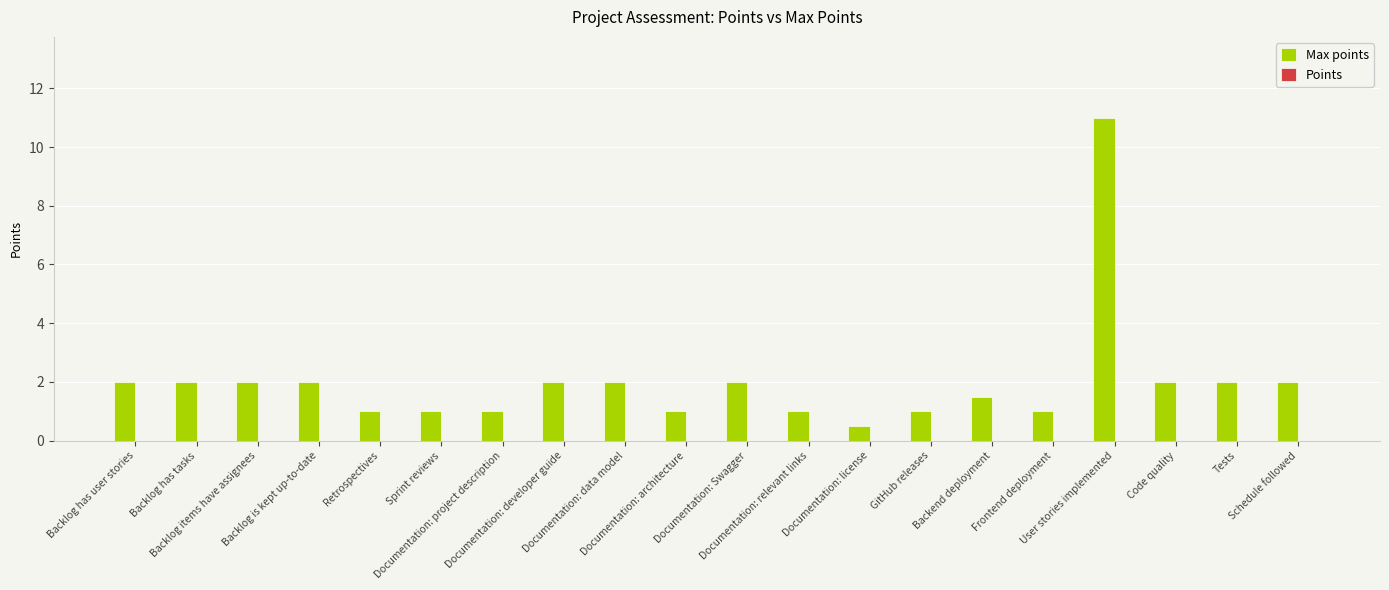

What is the sum of all values?

40.0